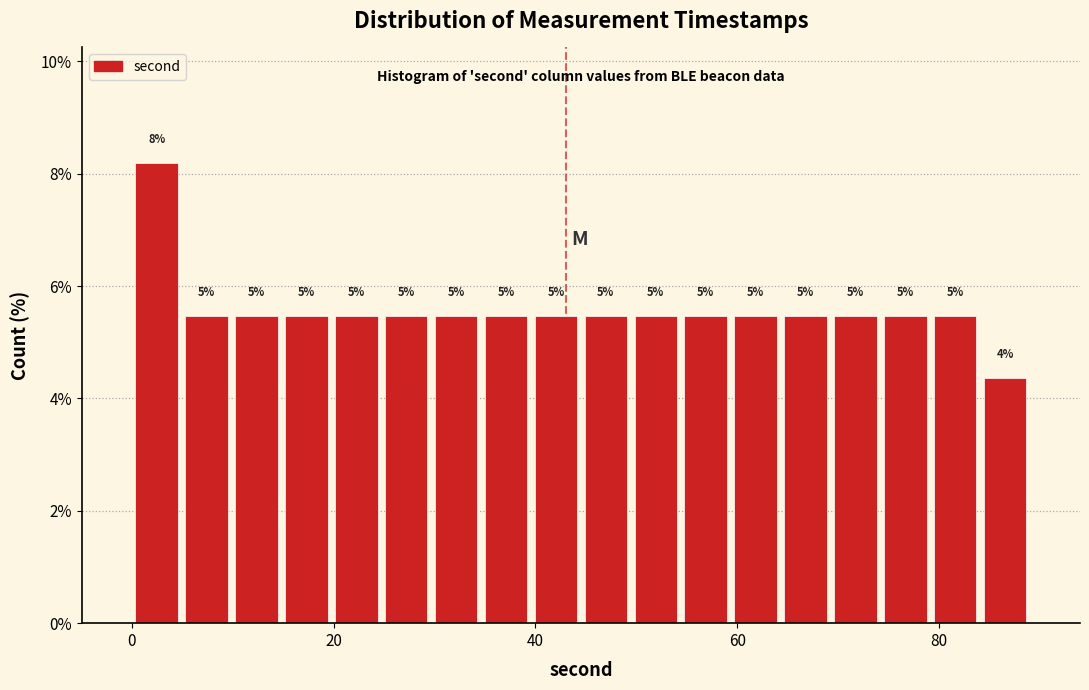

Read against the x-axis, roughly where is the centre of the tallest bar?

2